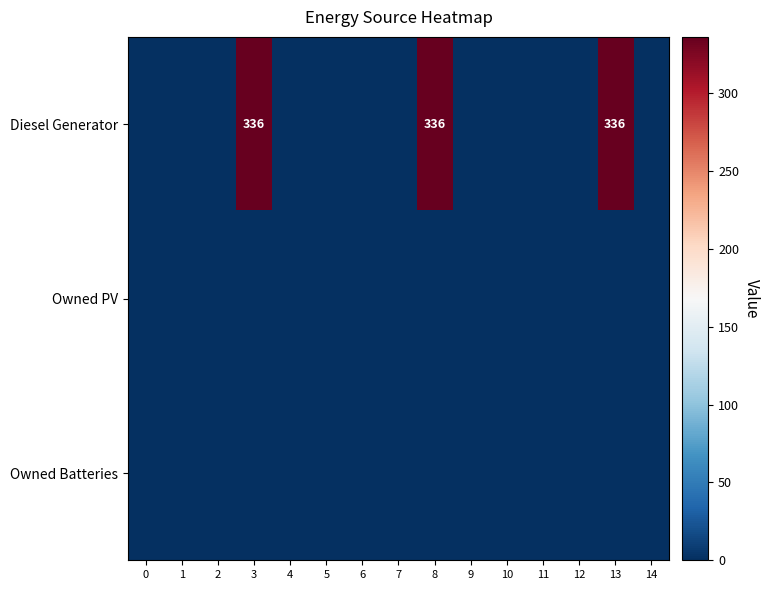

Which series has the widest spread of values?

Diesel Generator